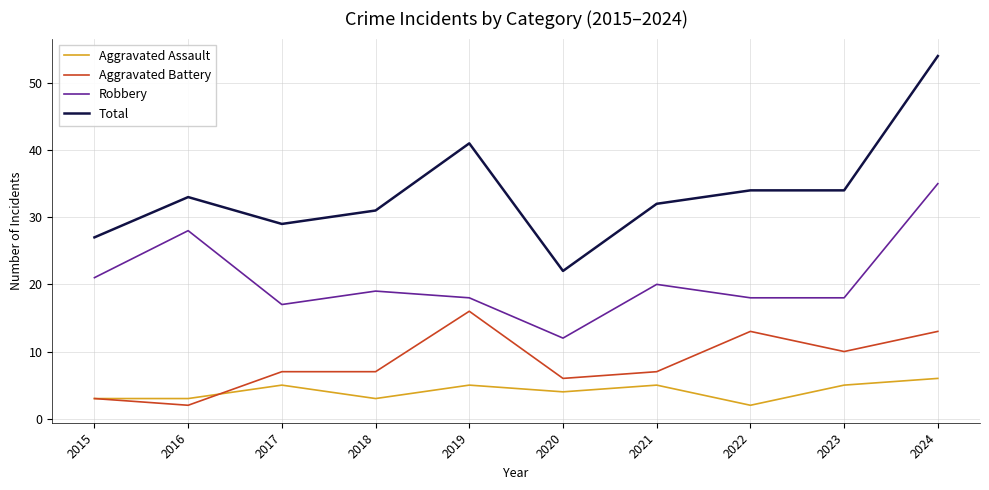

What is the smallest value displayed?

2